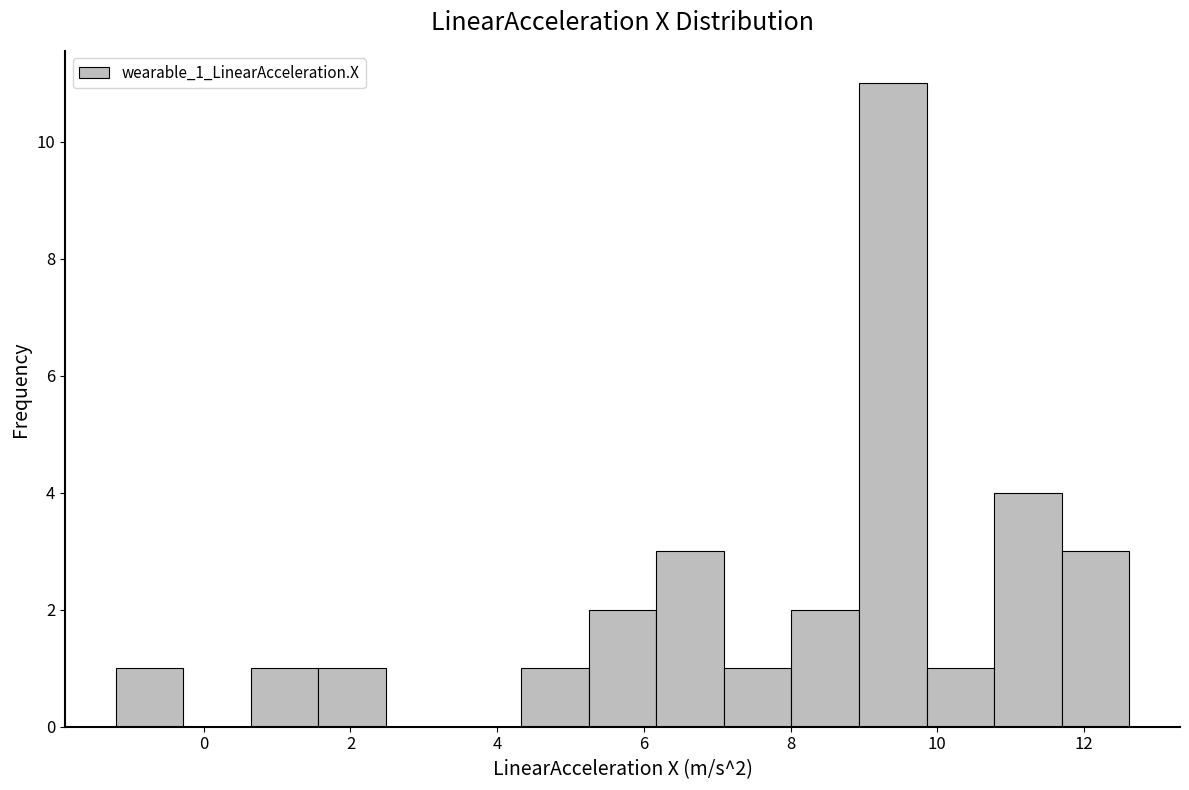

Over which range of the x-axis is the bar tallest?

9.0 to 9.8